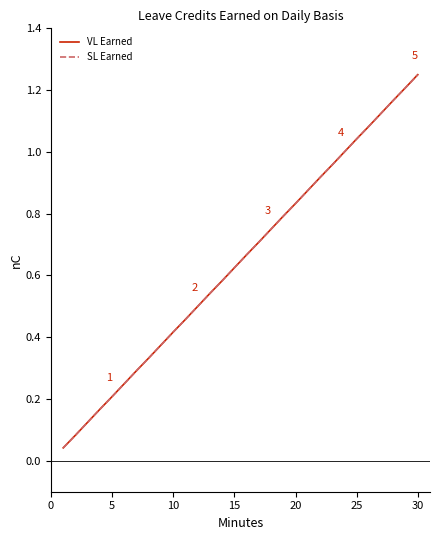

Is this an area chart (filled region under the line)?

No